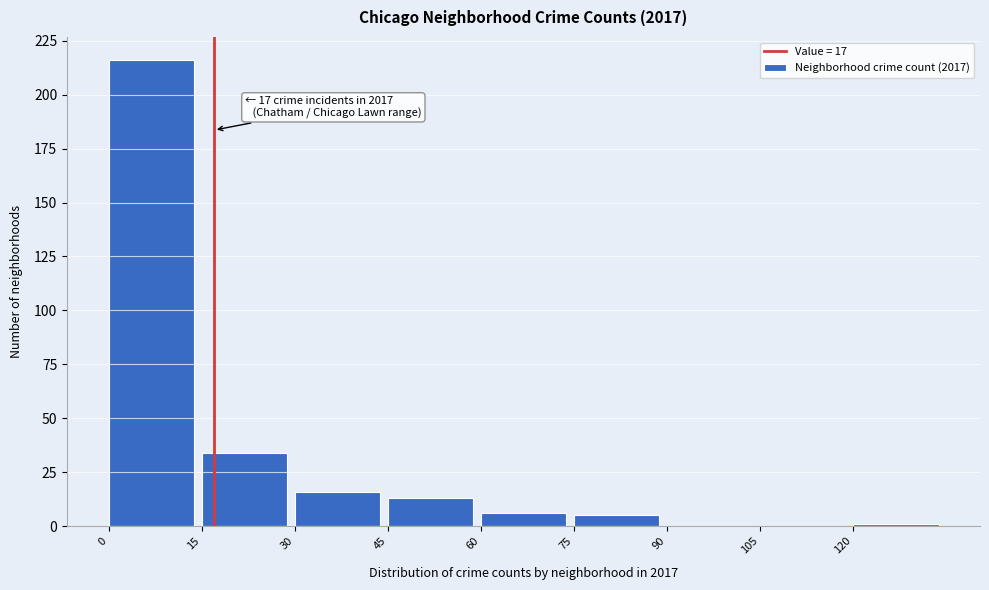

Over which range of the x-axis is the bar tallest?

0 to 15